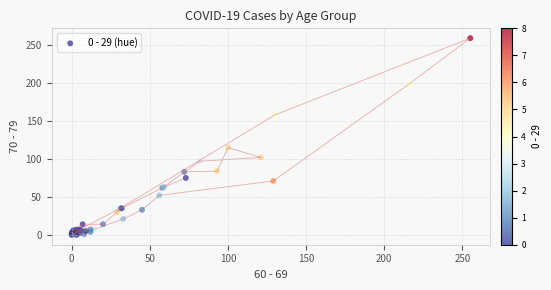

What Y value in the scatter plot is closest to 129?

115